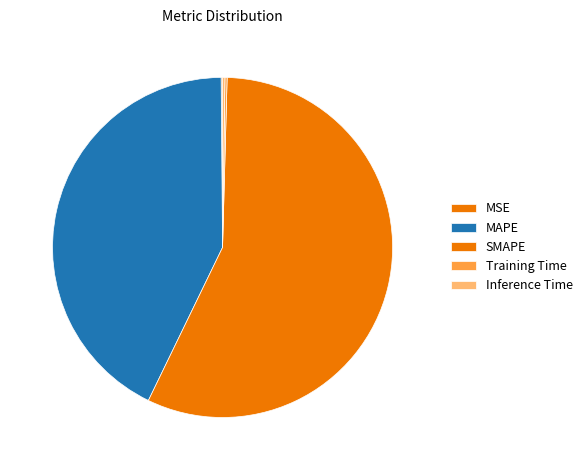

To the nearest percent, what is the combined percentage of Training Time and MAPE?

43%